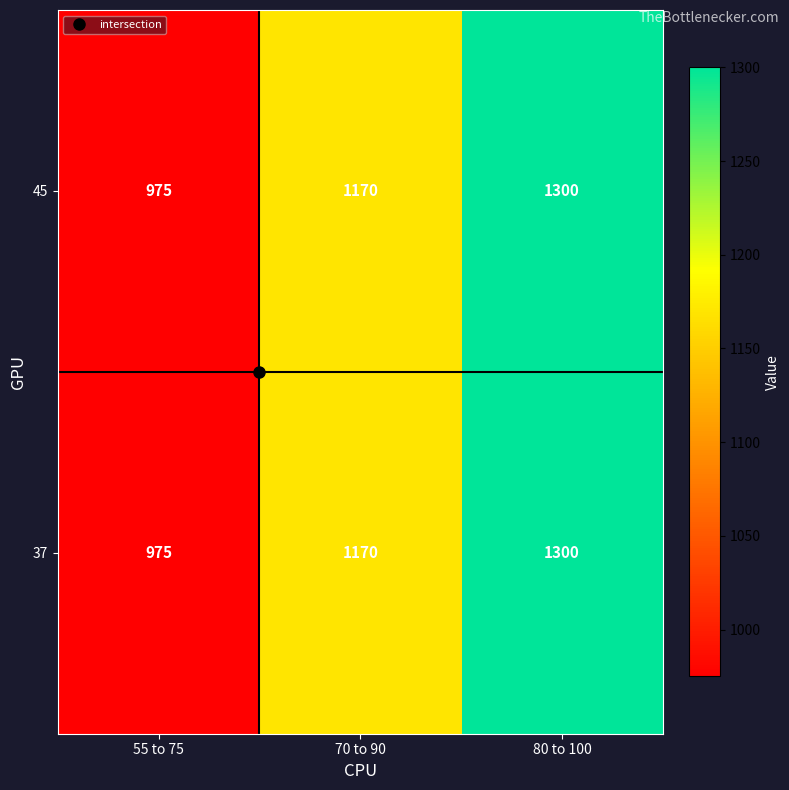

What is the greatest value displayed?

1300